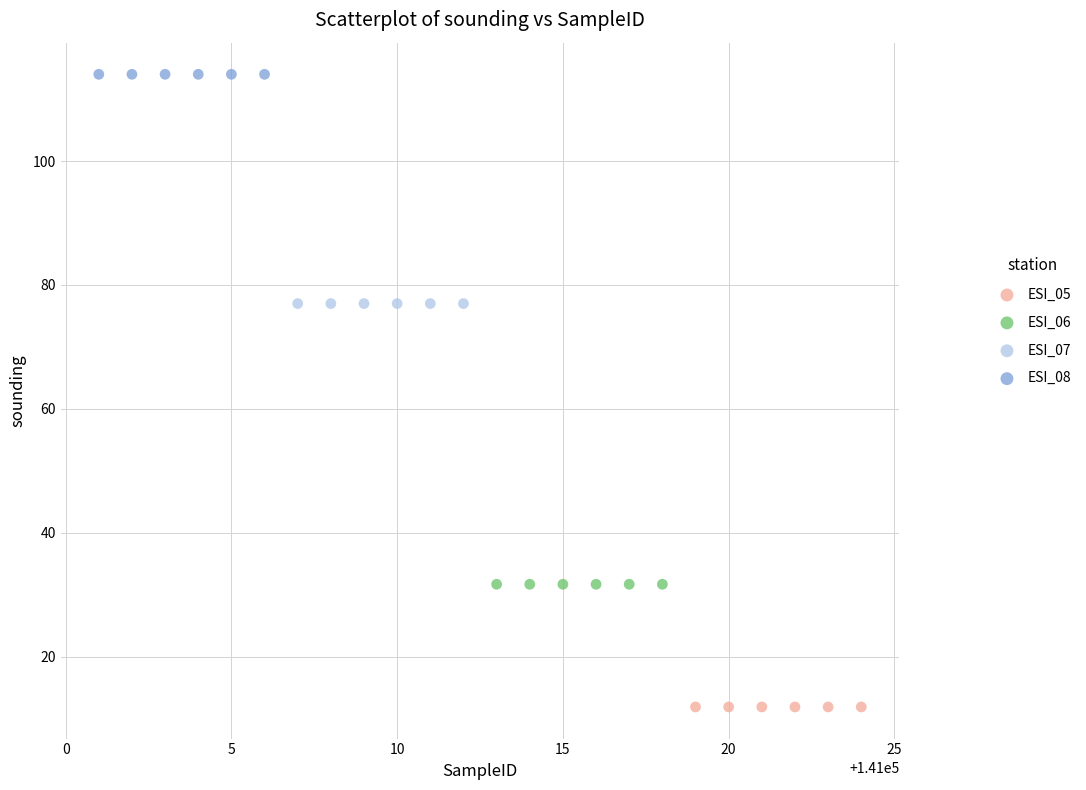

Which series reaches the maximum Y coordinate?

ESI_08